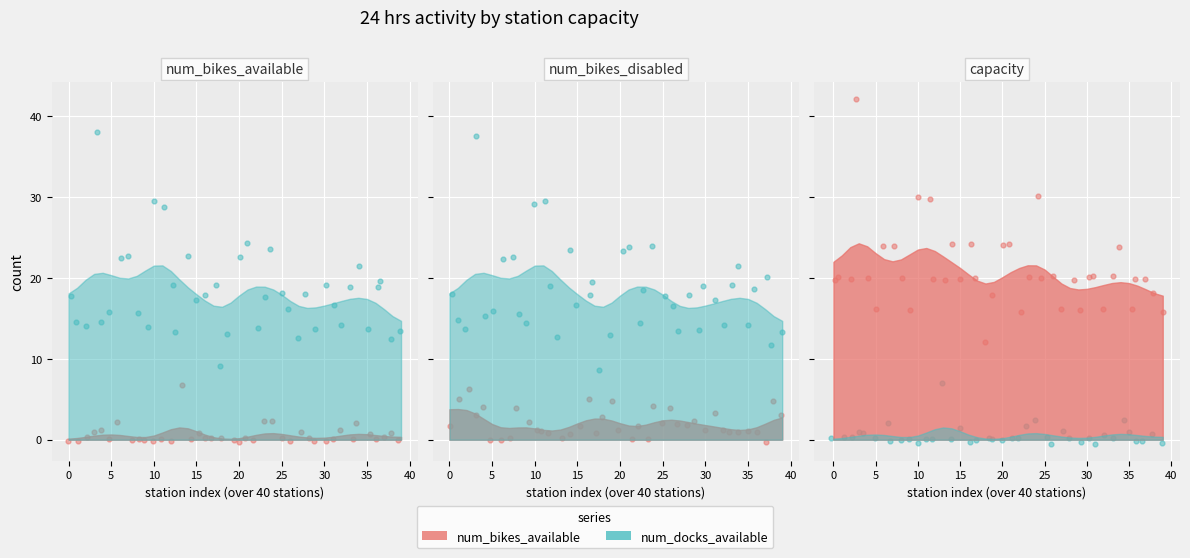

Is the value of num_bikes_available at 33 greater than the value of num_docks_available at 34?

No